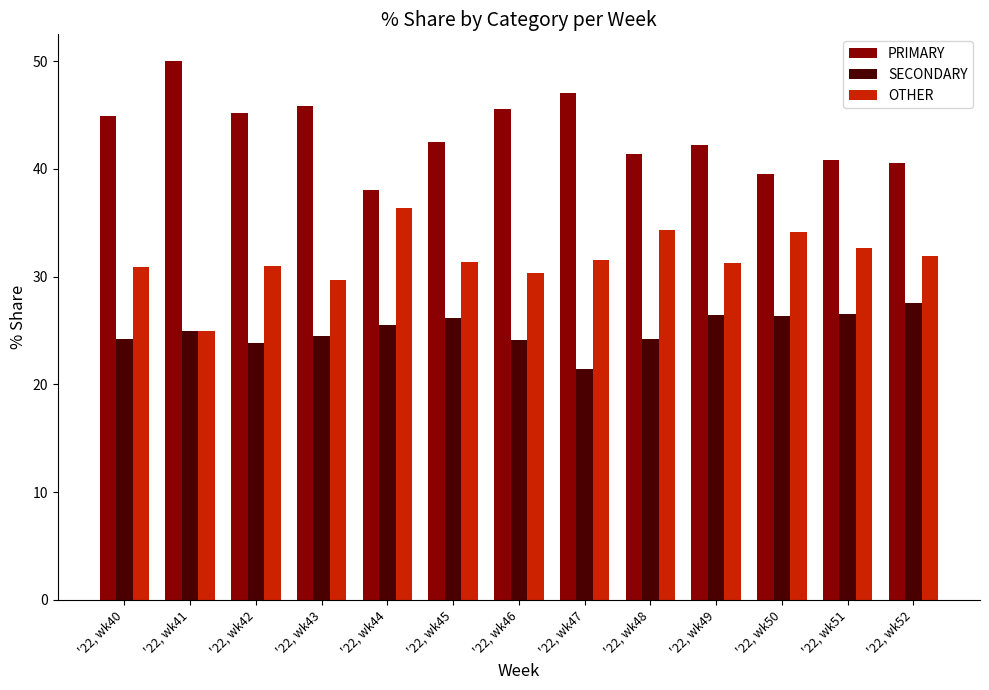

What is the spread (max minus min) of values at '22, wk50?

13.2